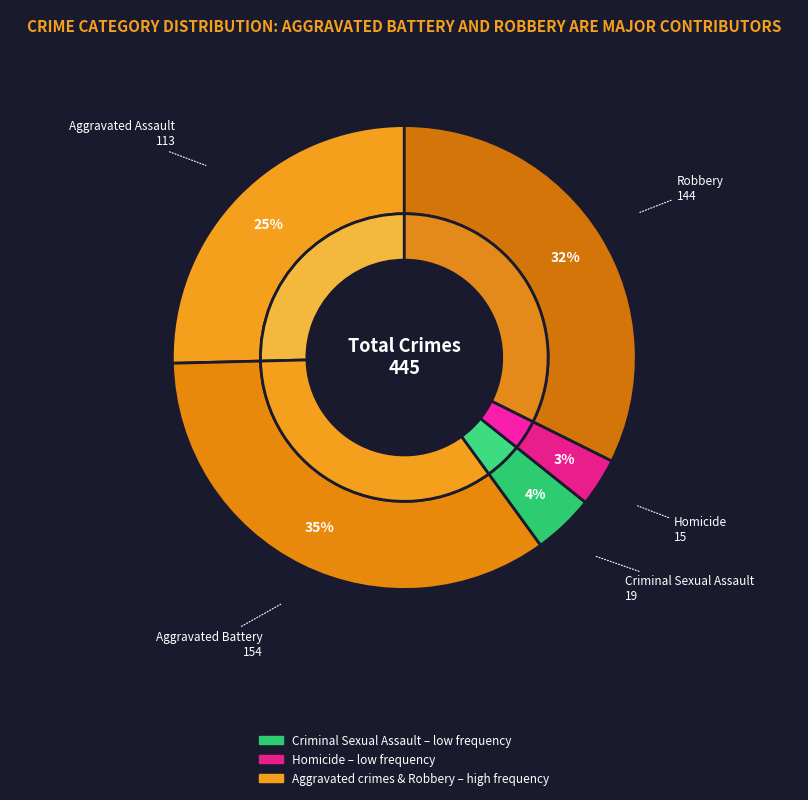

Which category has the smallest portion of the pie?

Homicide